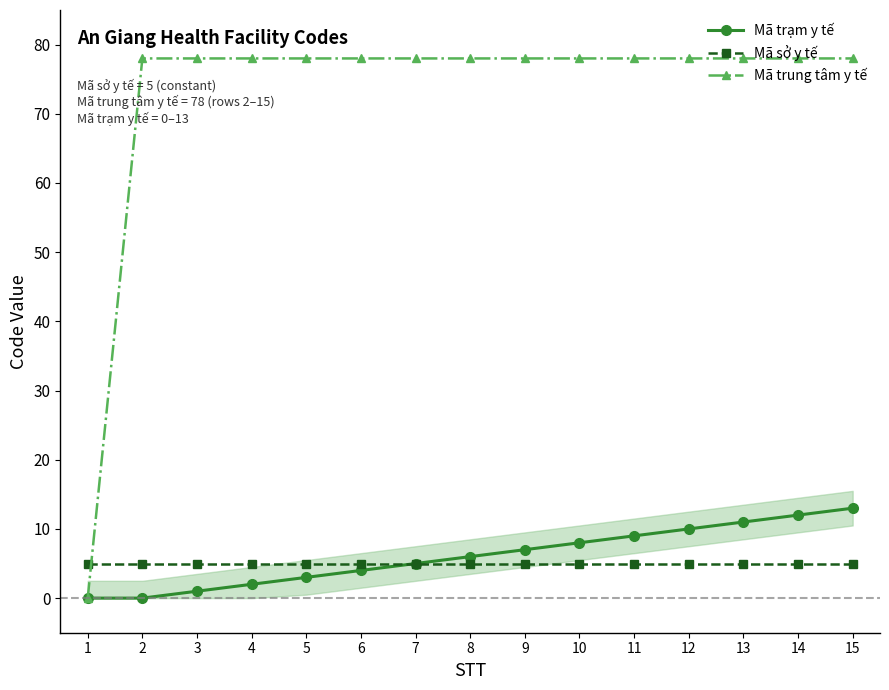

Reading right to left, list all the values displayed in this chart.

Mã trạm y tế: 15=13	14=12	13=11	12=10	11=9	10=8	9=7	8=6	7=5	6=4	5=3	4=2	3=1	2=0	1=0
Mã sở y tế: 15=5	14=5	13=5	12=5	11=5	10=5	9=5	8=5	7=5	6=5	5=5	4=5	3=5	2=5	1=5
Mã trung tâm y tế: 15=78	14=78	13=78	12=78	11=78	10=78	9=78	8=78	7=78	6=78	5=78	4=78	3=78	2=78	1=0